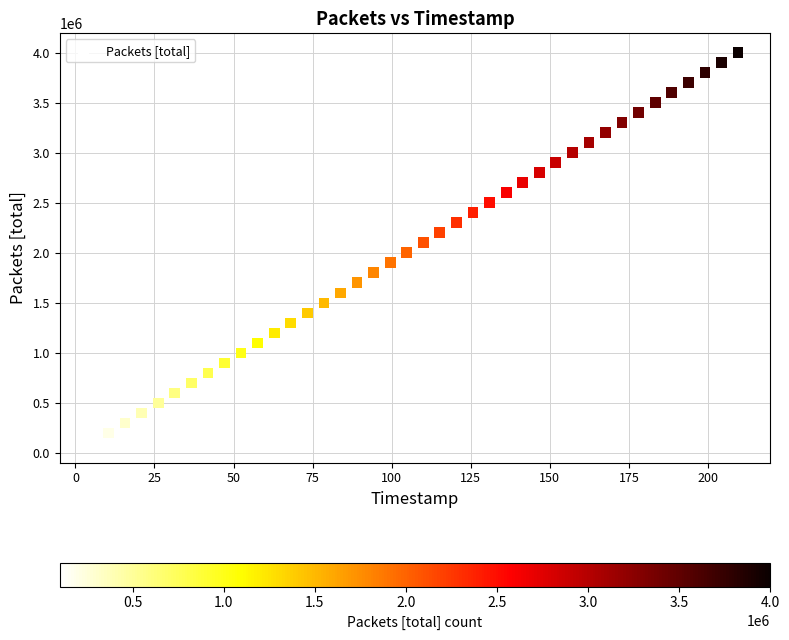

What is the range of Y values (max minus min)?

3900000